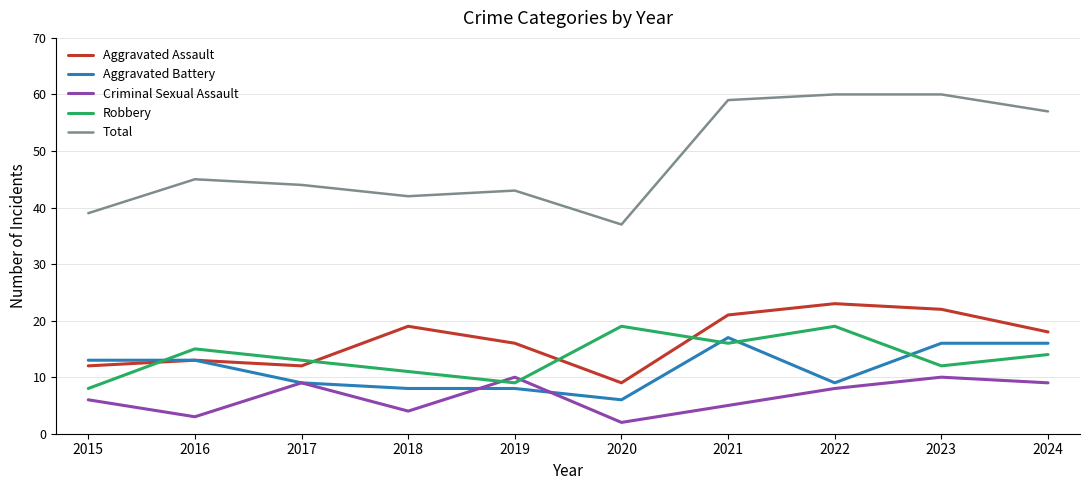

What is the difference between the highest and lowest values at 2023?

50